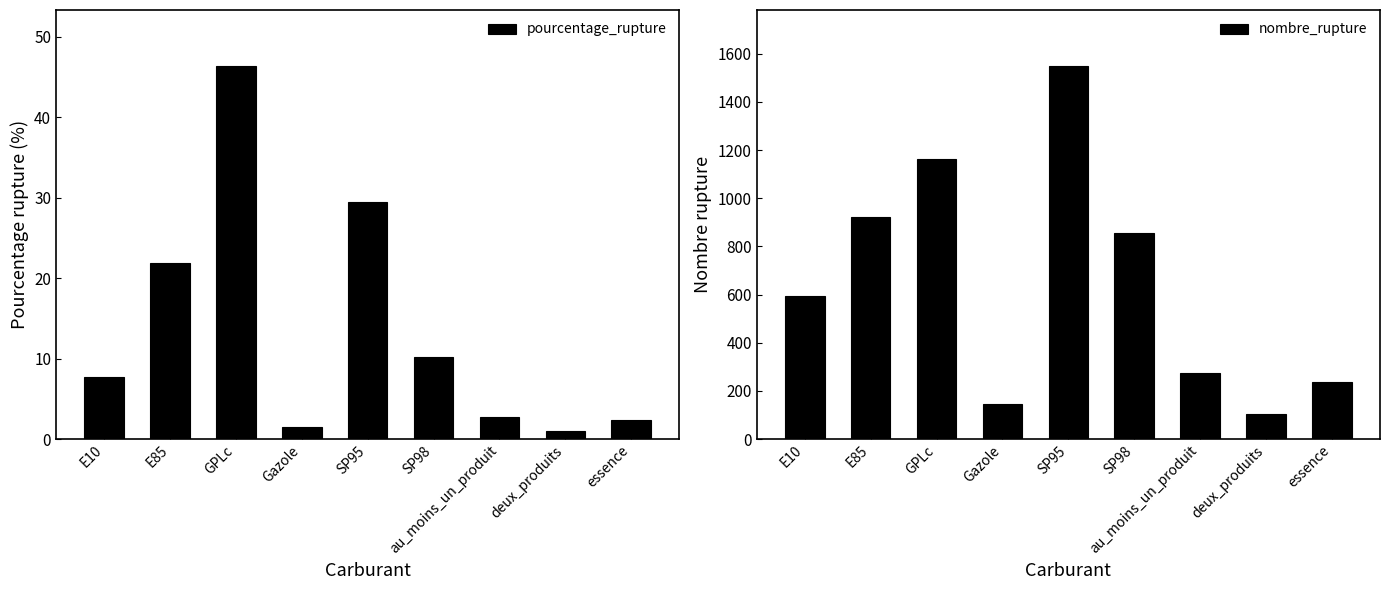

Count the number of data series in this chart.

2